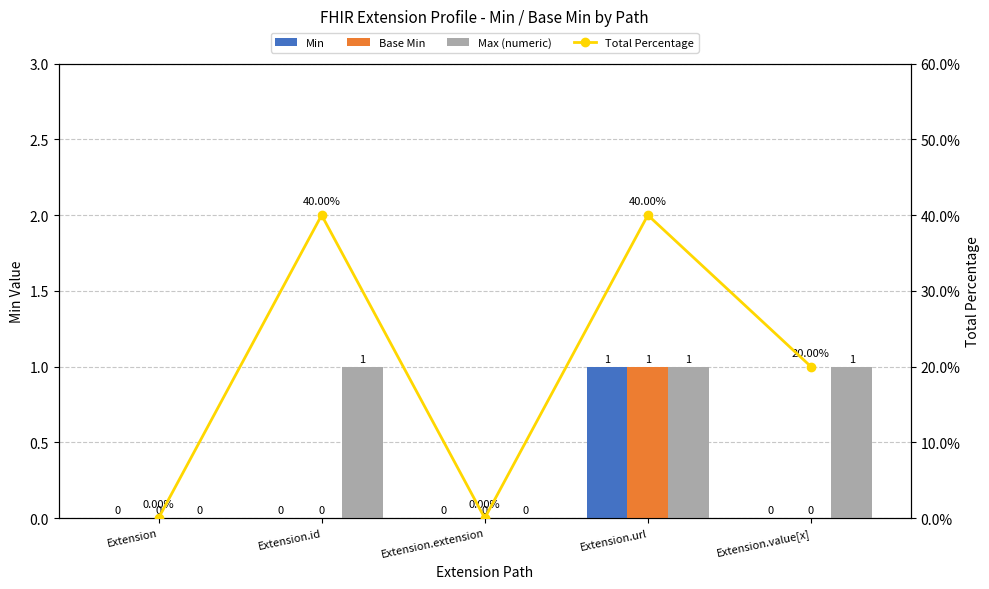

Which series changed the most between Extension.id and Extension.extension?

Total Percentage